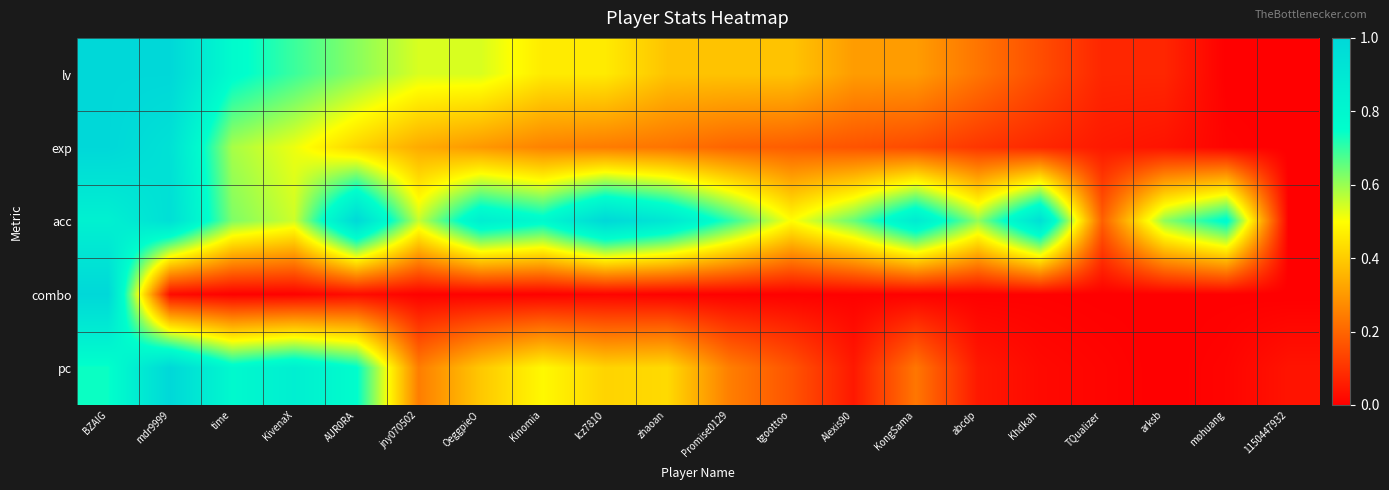

List the series in order of their peak value, highest first.

lv, exp, acc, combo, pc